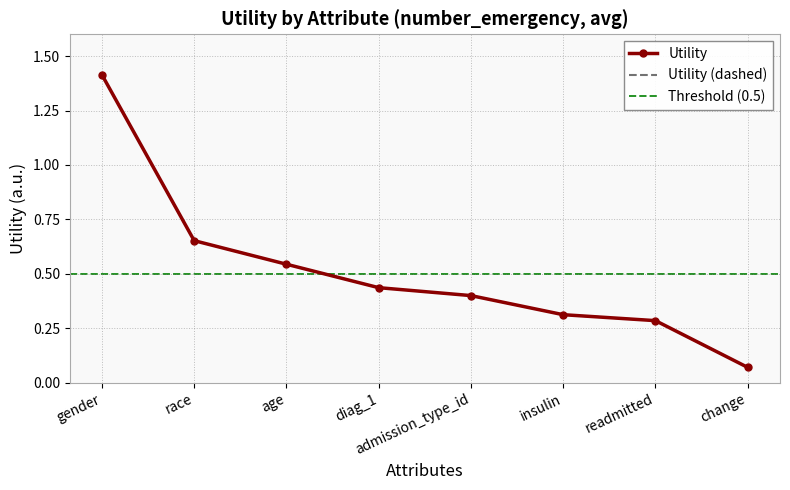

What is the label of the 2nd point from the right?

readmitted